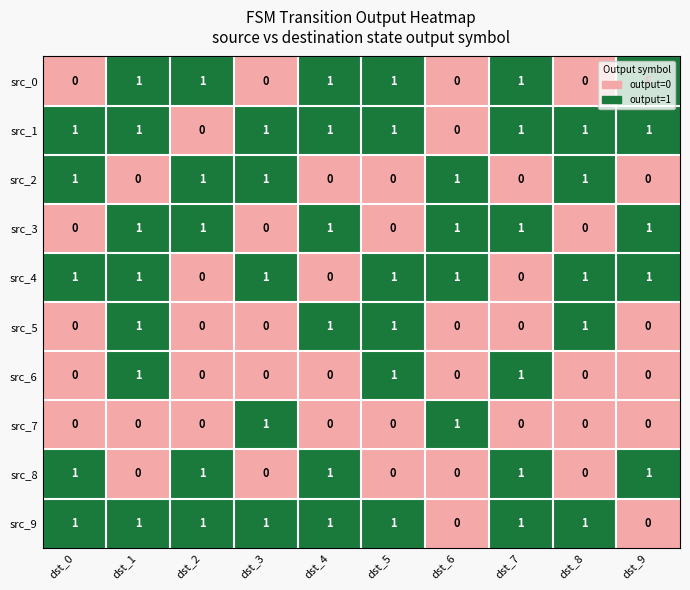

Is it true that src_8 equals 1 at dst_4?

True